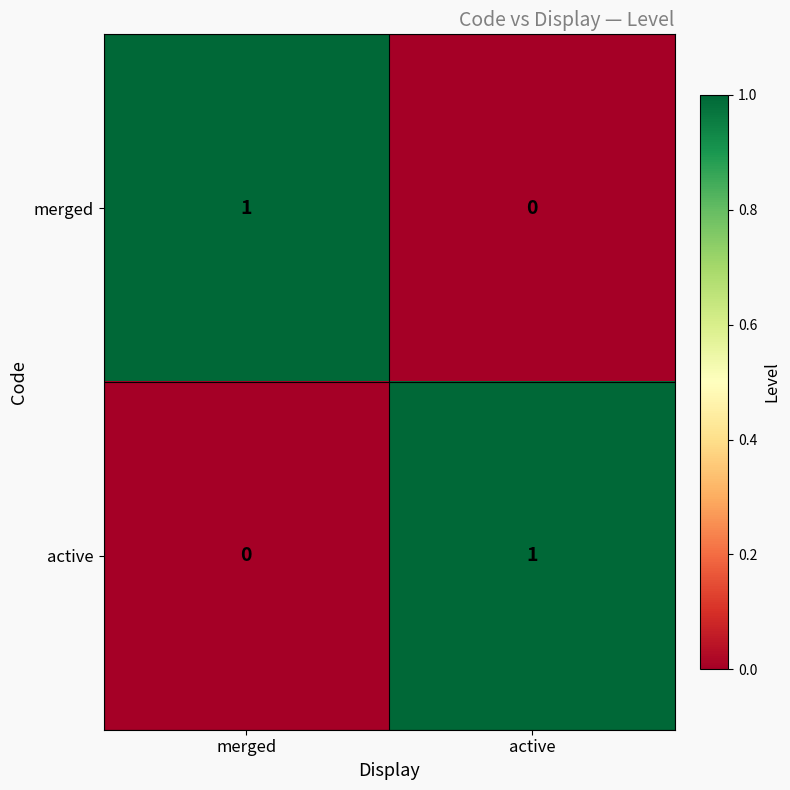

Reading left to right, list all the values displayed in this chart.

merged: 1	0
active: 0	1